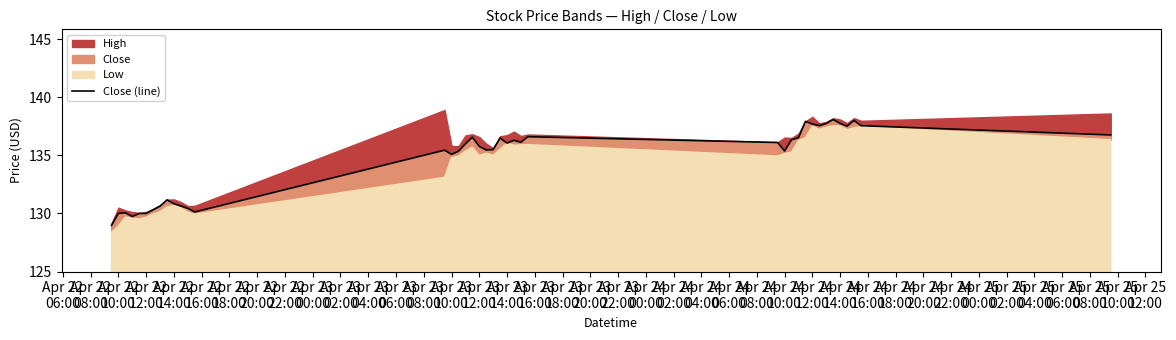

How many interior local peaks (higher than both neighbors) does the data have?

10